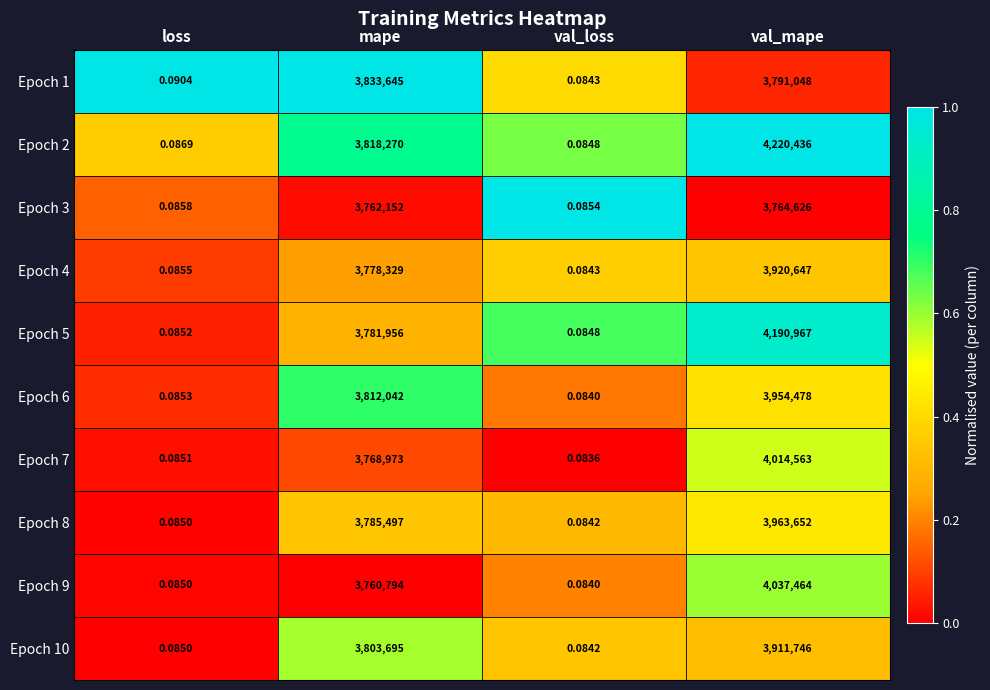

What is the spread (max minus min) of values at val_mape?

455810.0